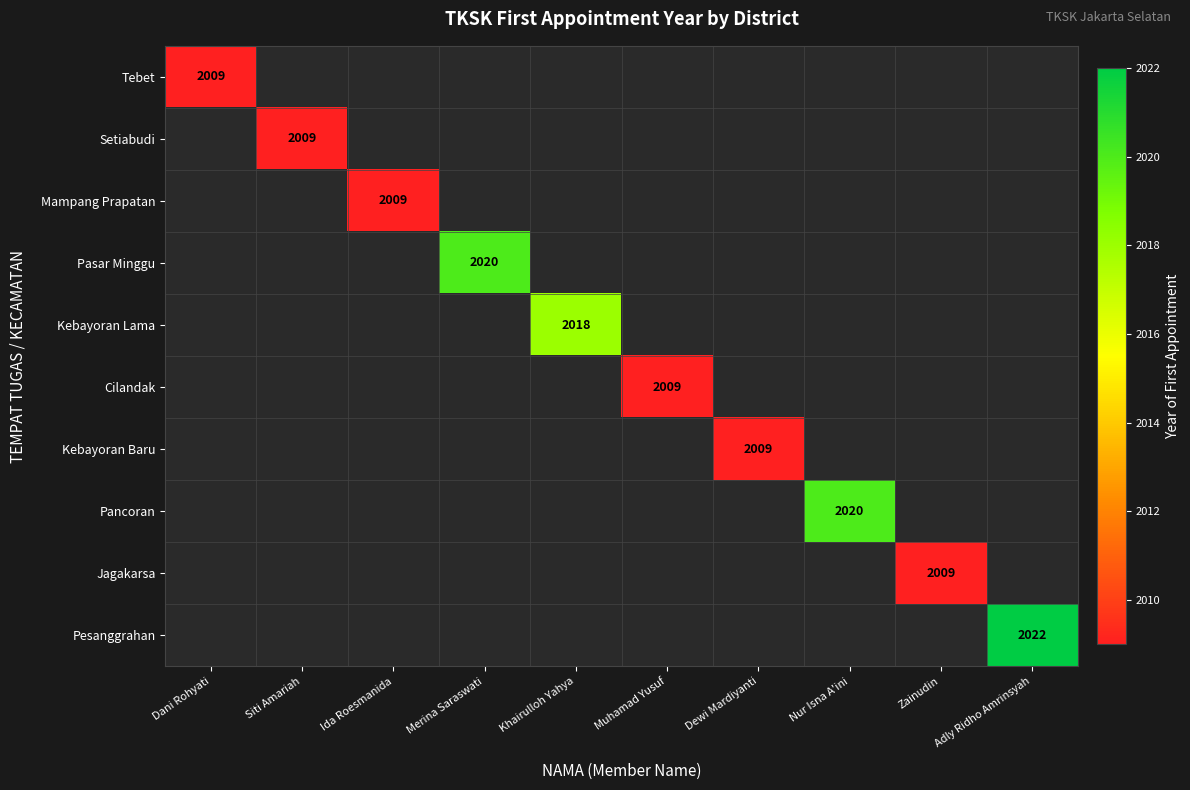

Is it true that Mampang Prapatan equals 2770 at Ida Roesmanida?

False